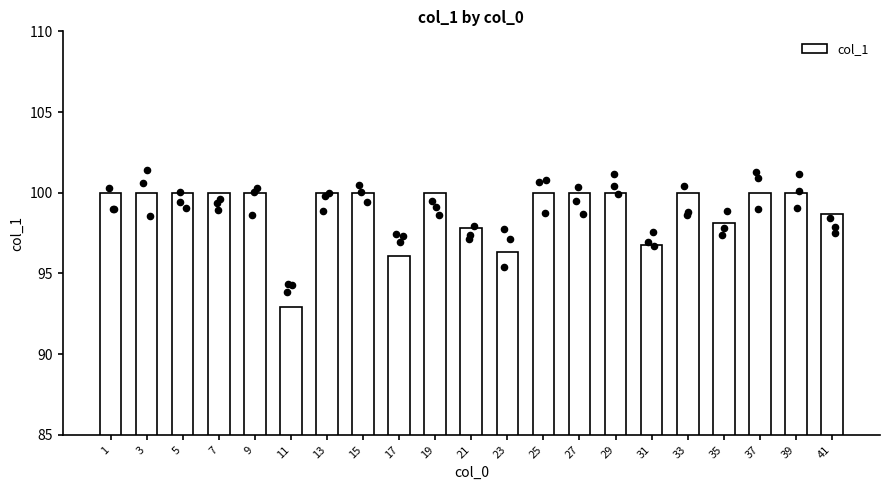

What is the change in value from 11 to 25?

+7.1